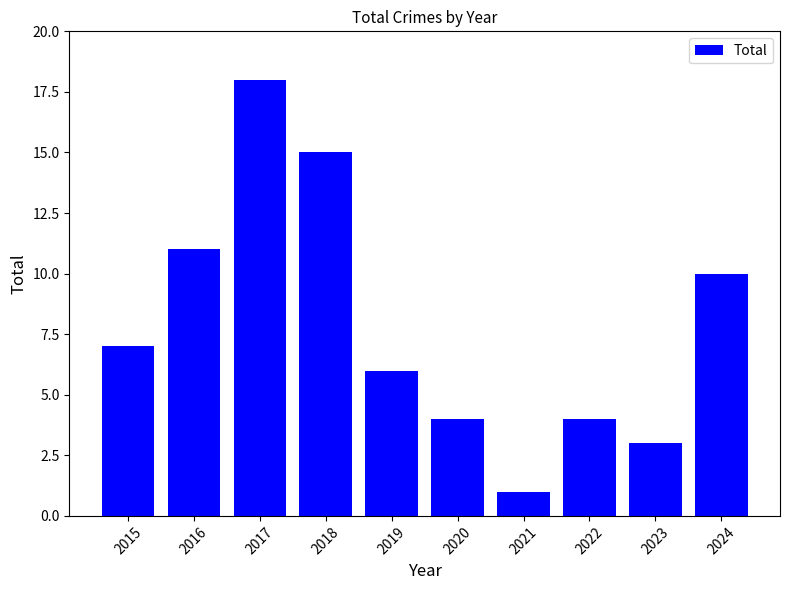

Which label corresponds to the smallest value in the chart?

2021